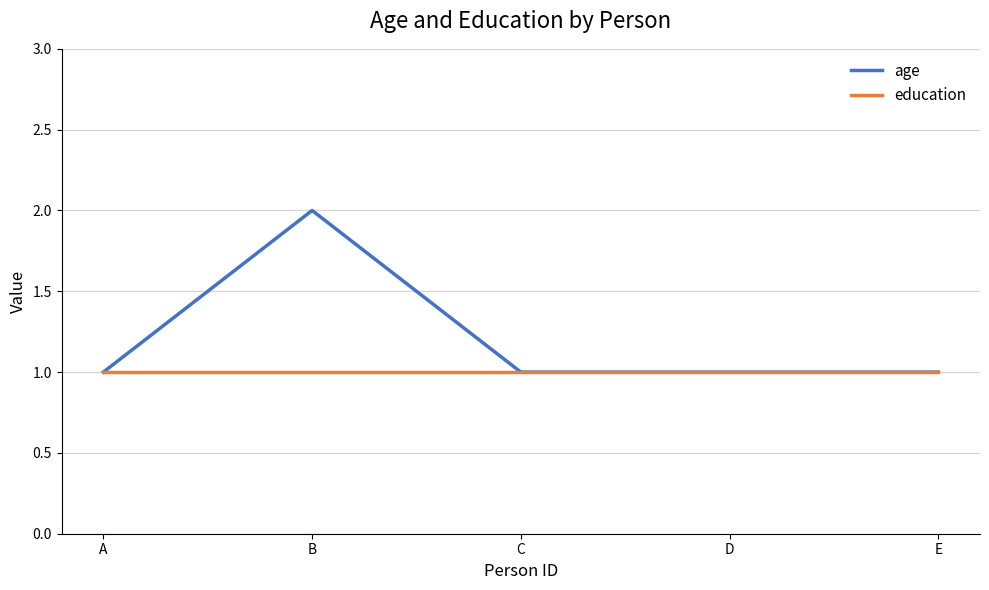

Which series has the largest total across all categories?

age